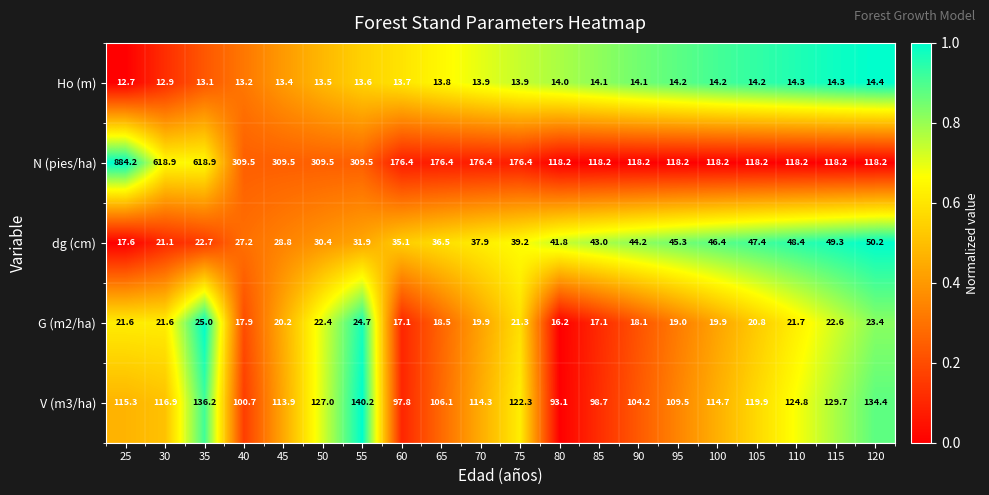

Which series has the widest spread of values?

N (pies/ha)